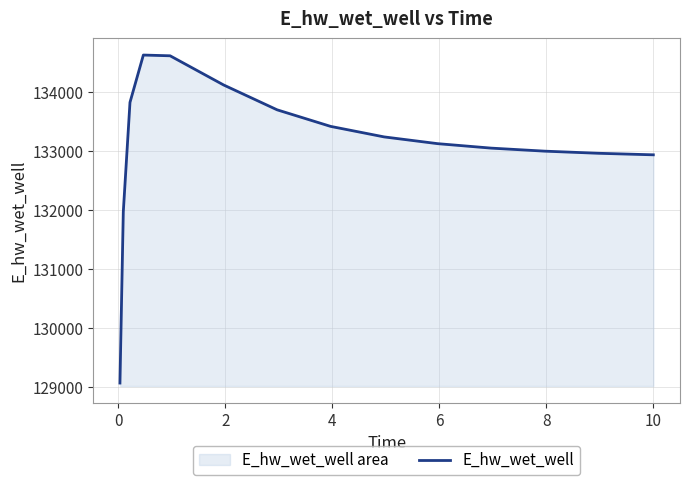

What is the smallest value displayed?

129070.4